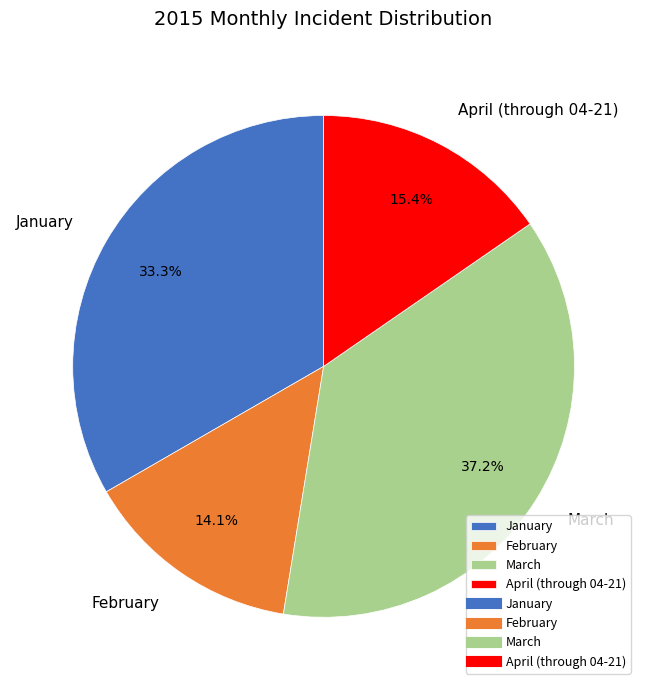

Between February and March, which is larger?

March